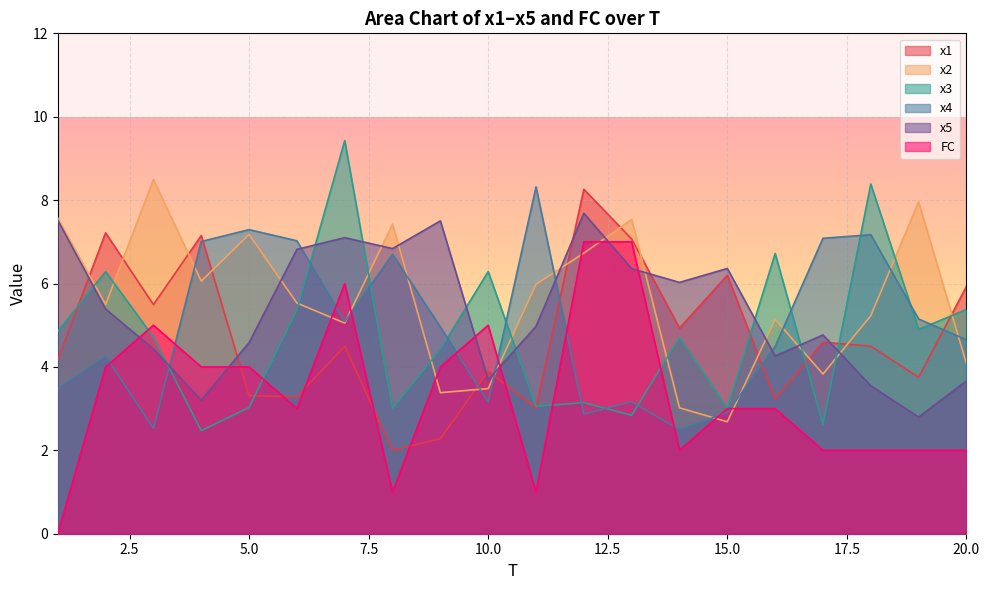

True or false: FC and x3 intersect in this chart.

True